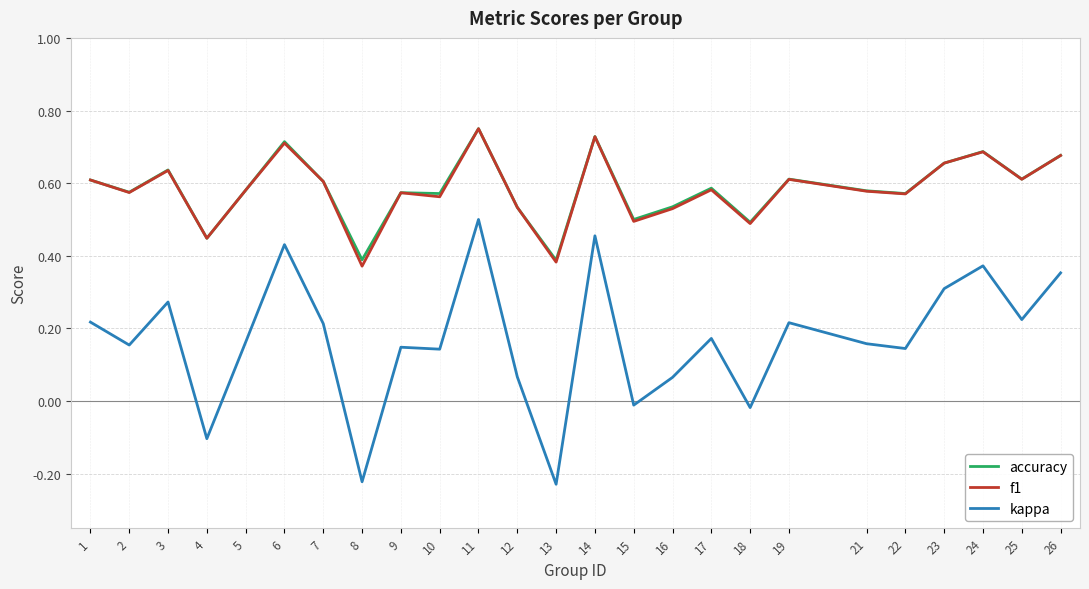

What are all the series names shown in the legend?

accuracy, f1, kappa